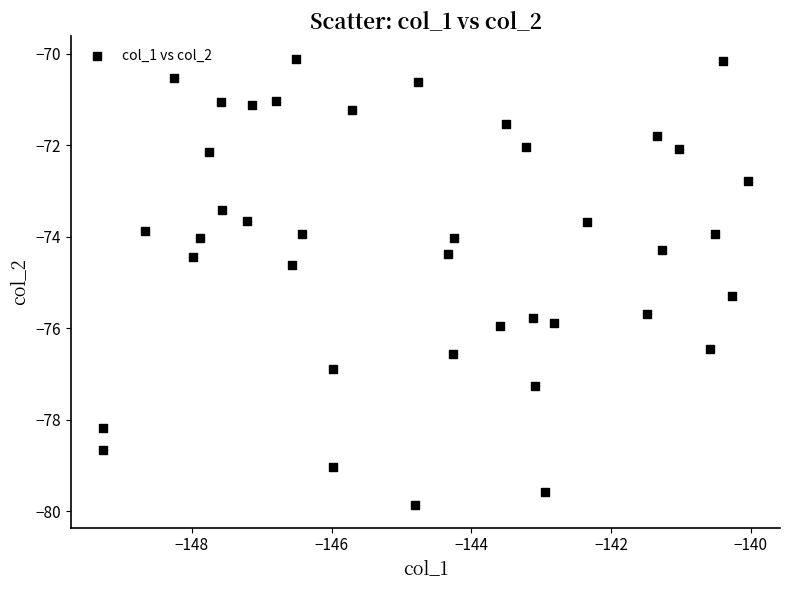

What is the range of Y values (max minus min)?

9.8